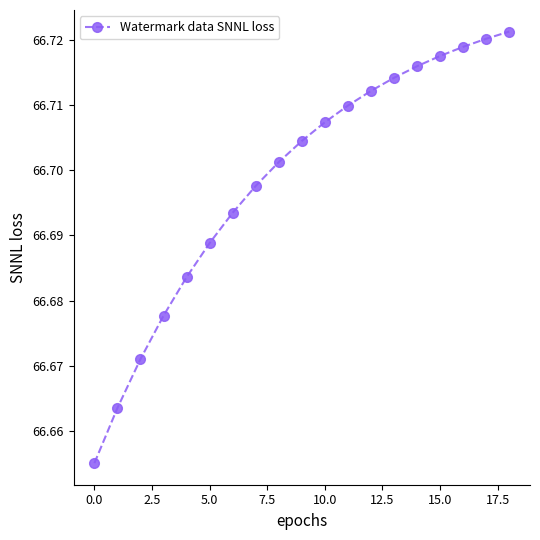

Does the chart display data point markers on the line(s)?

Yes